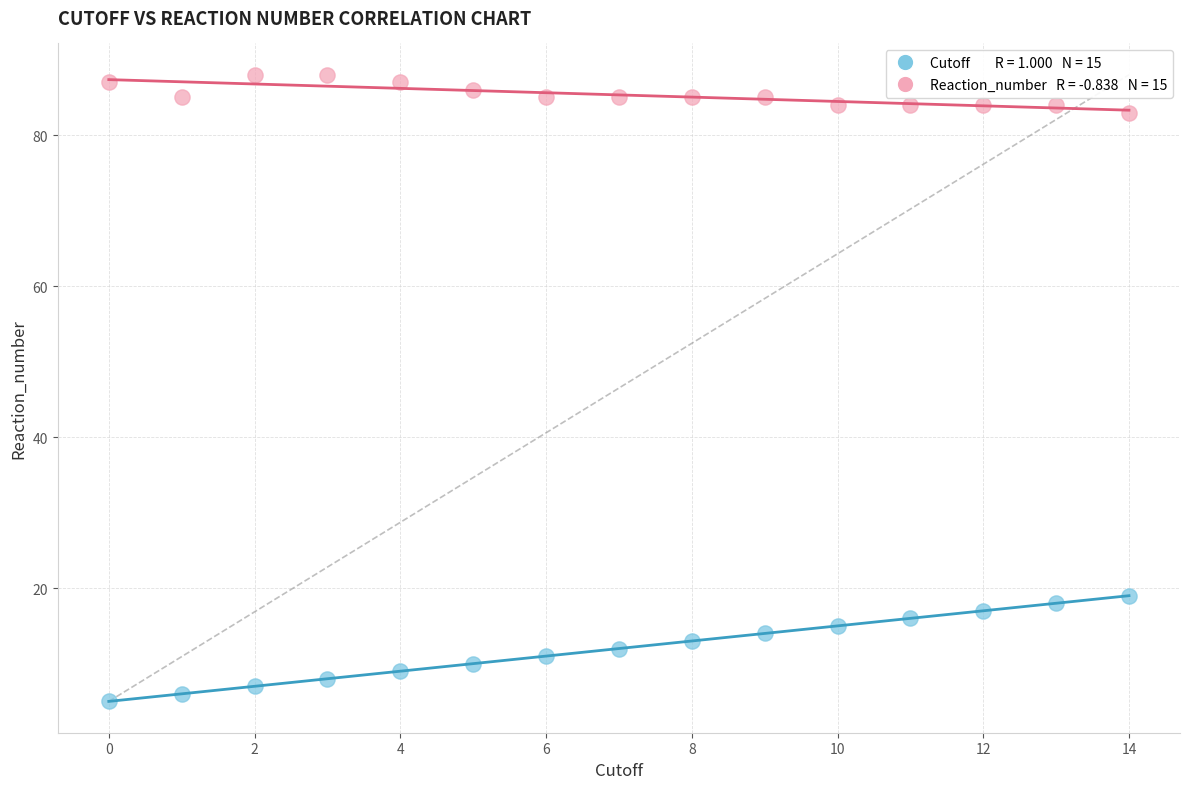

Across all data points, what is the range of Y values (max minus min)?

83